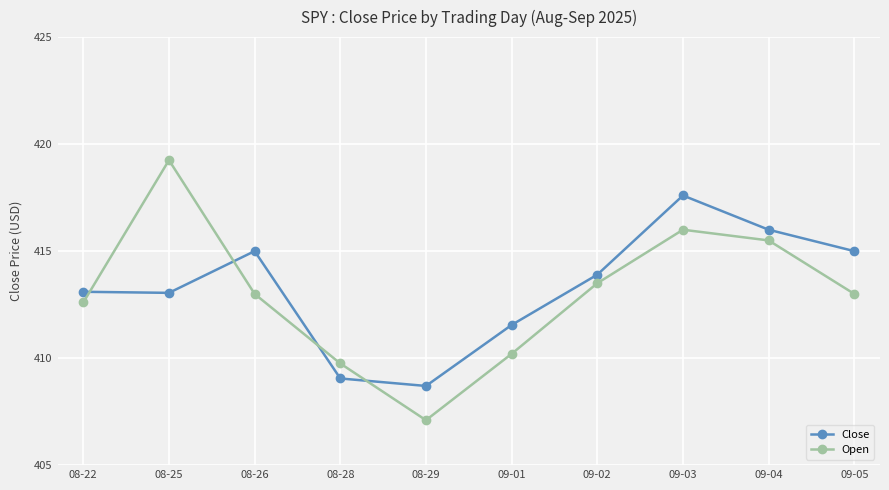

Is it true that Open equals 233.9 at 08-22?

False